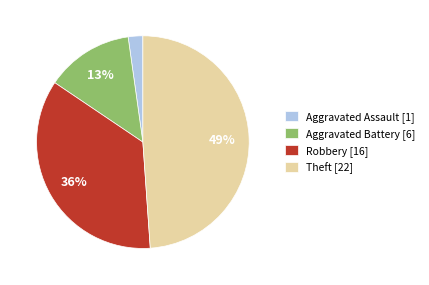

Between Aggravated Battery and Robbery, which is larger?

Robbery